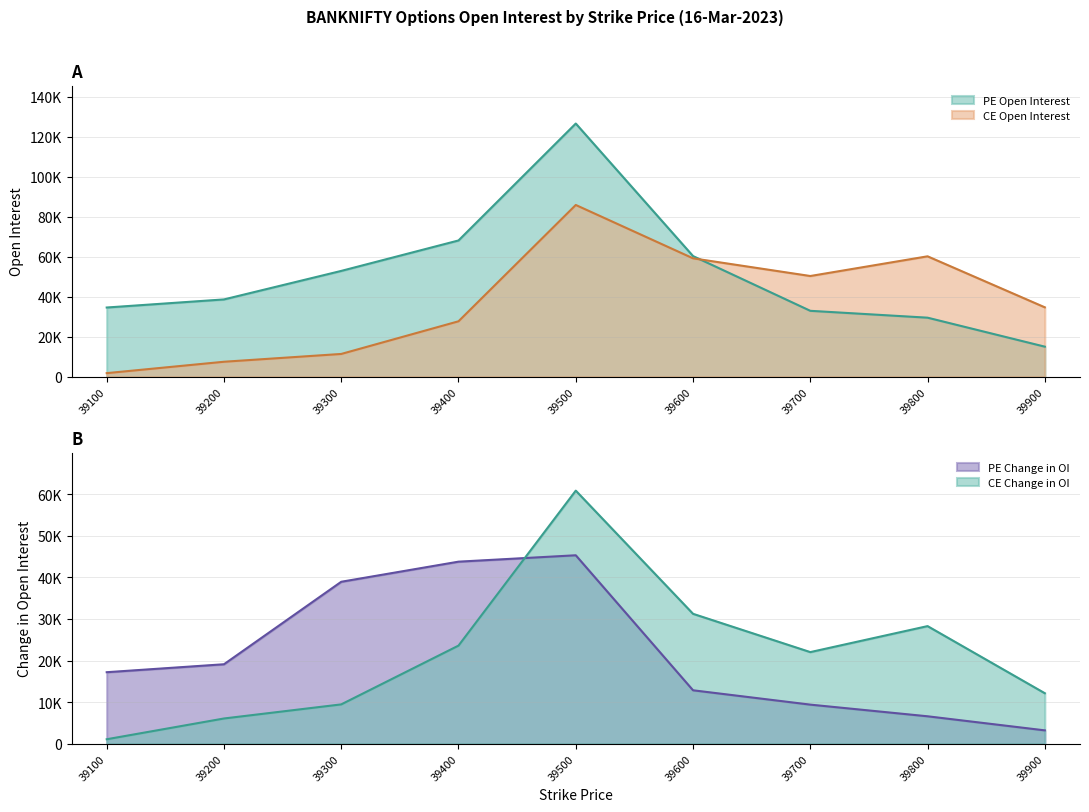

At which category is the sum across all series the highest?

39500